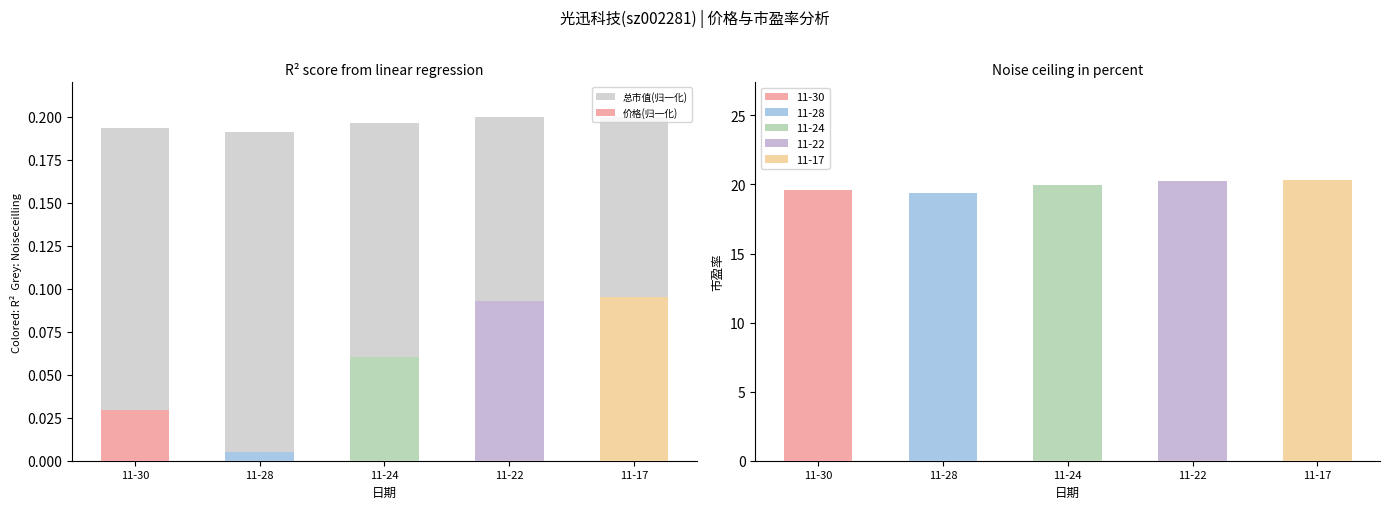

How many categories are shown in the chart?

5